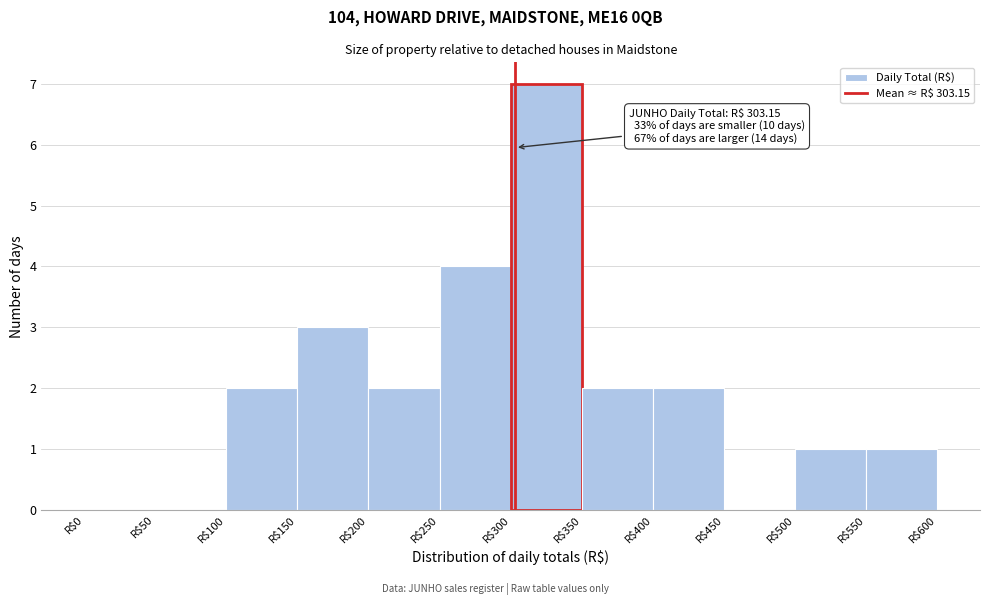

Which range on the x-axis has the tallest bar?

300 to 350